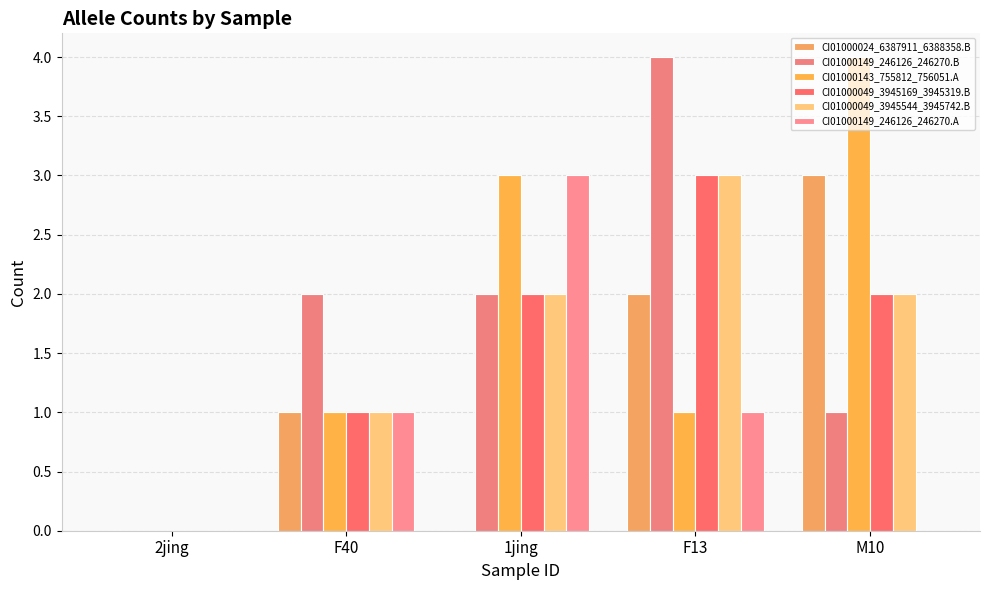

What is the label of the 4th bar from the left?

F13